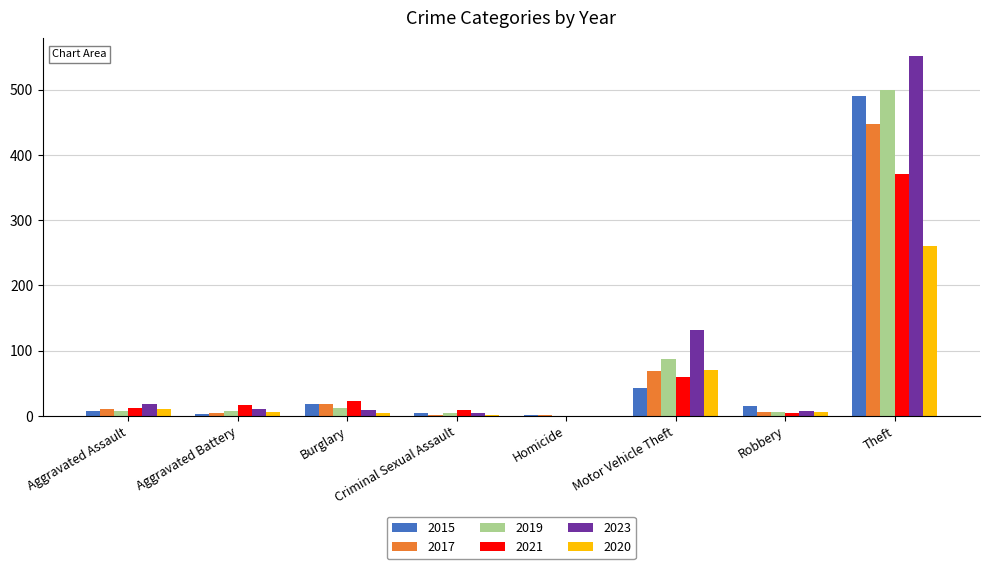

Which series changed the most between Motor Vehicle Theft and Theft?

2015